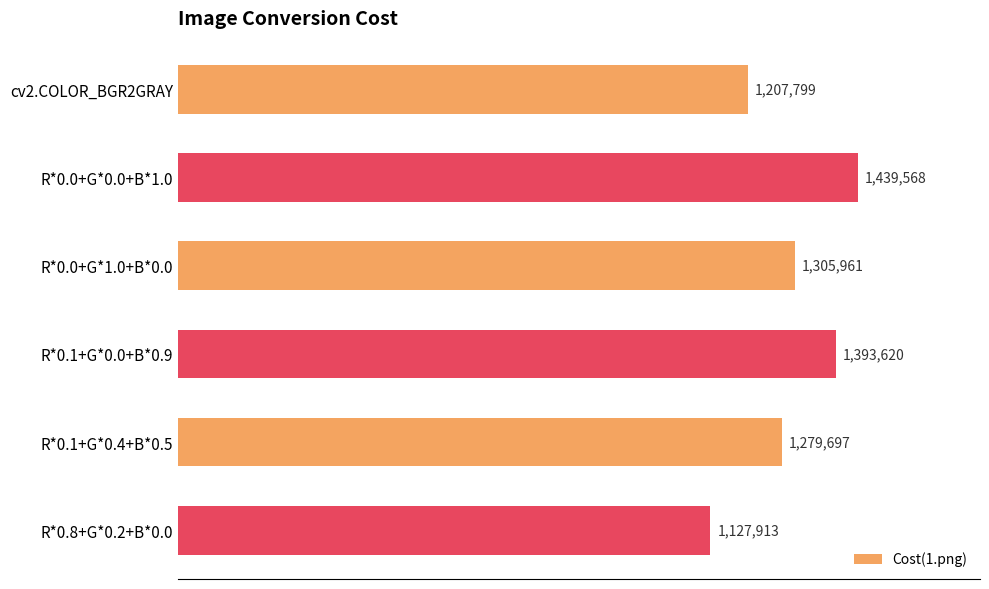

Are the bars horizontal?

Yes